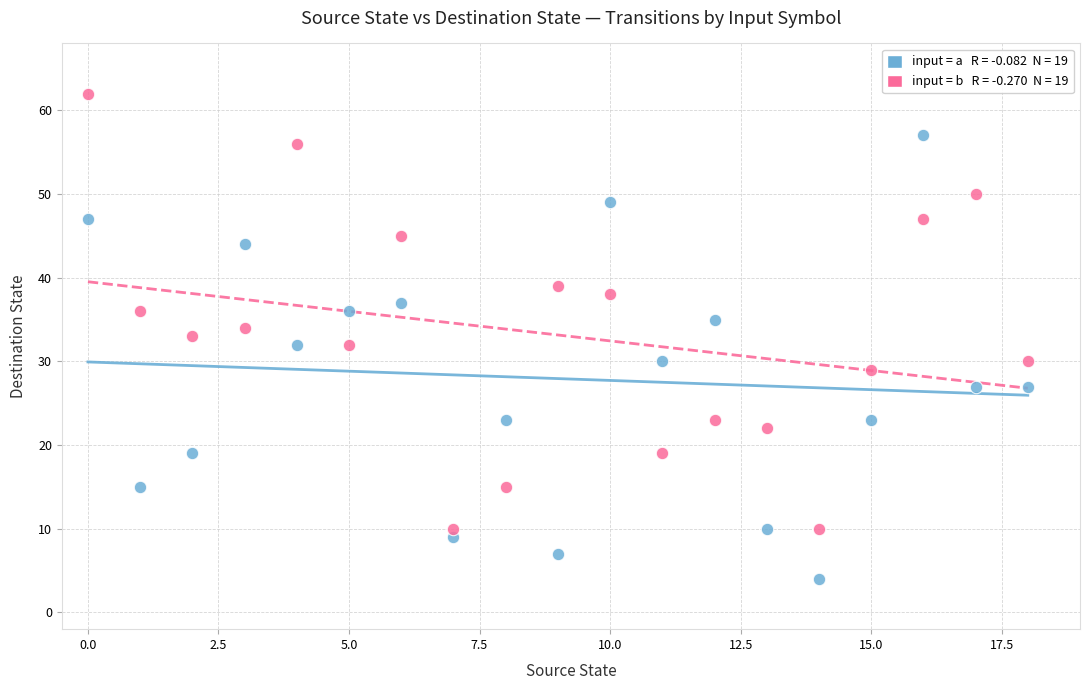

Across all data points, what is the range of Y values (max minus min)?

58